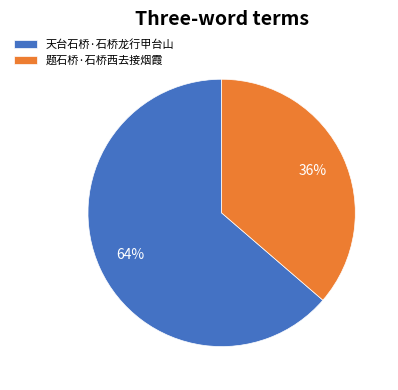

Count the number of slices in the pie.

2